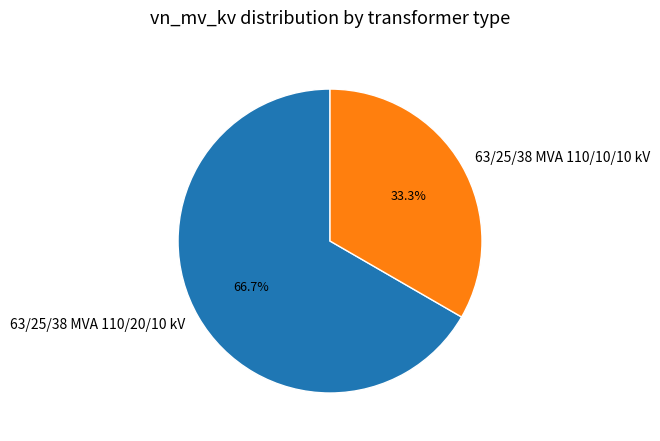

How many slices are in this pie chart?

2